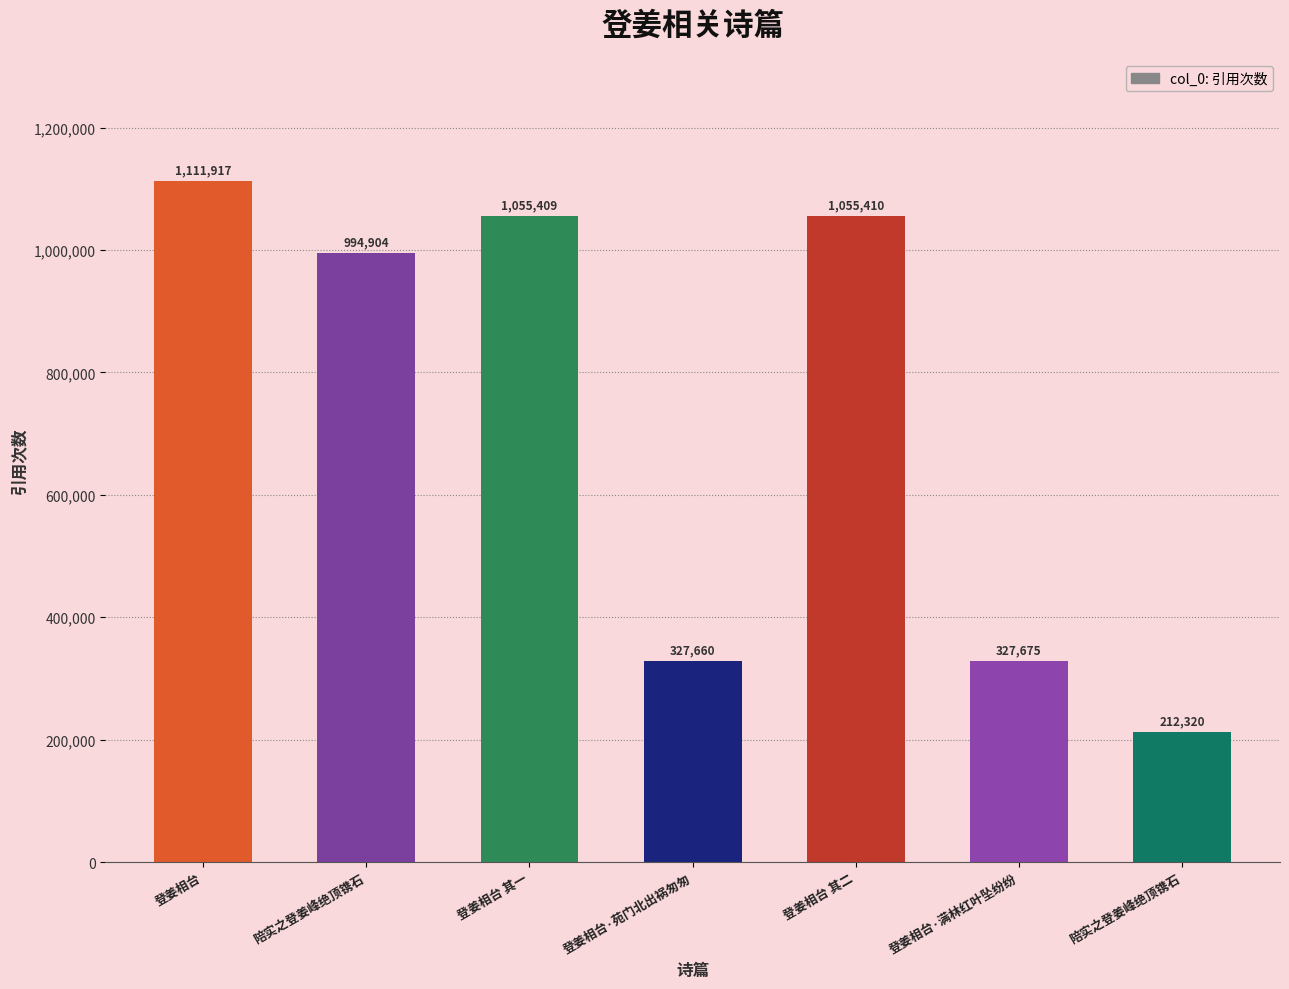

Where does the data first go above 994904?

登姜相台